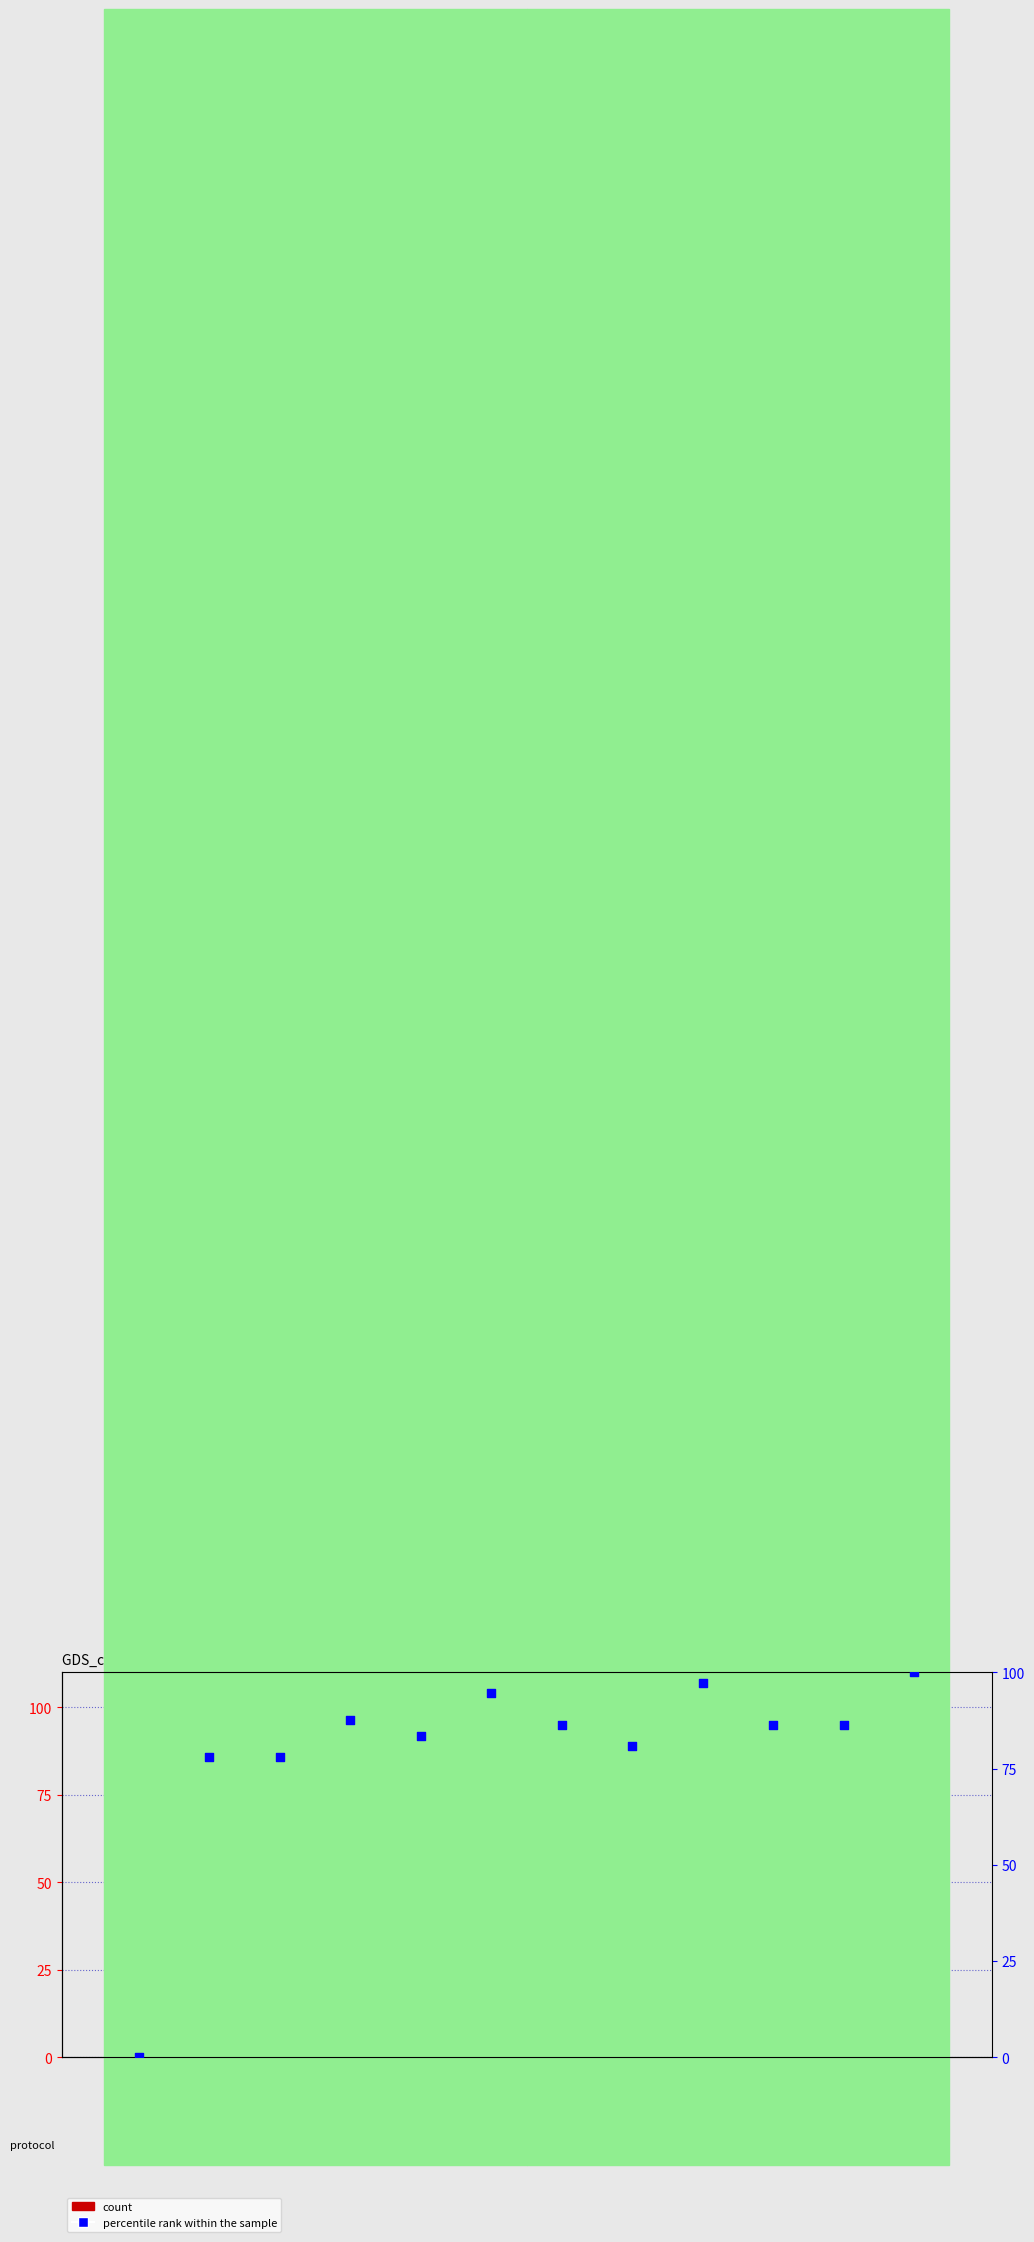

Which series has the largest Y range (max minus min)?

percentile rank within the sample